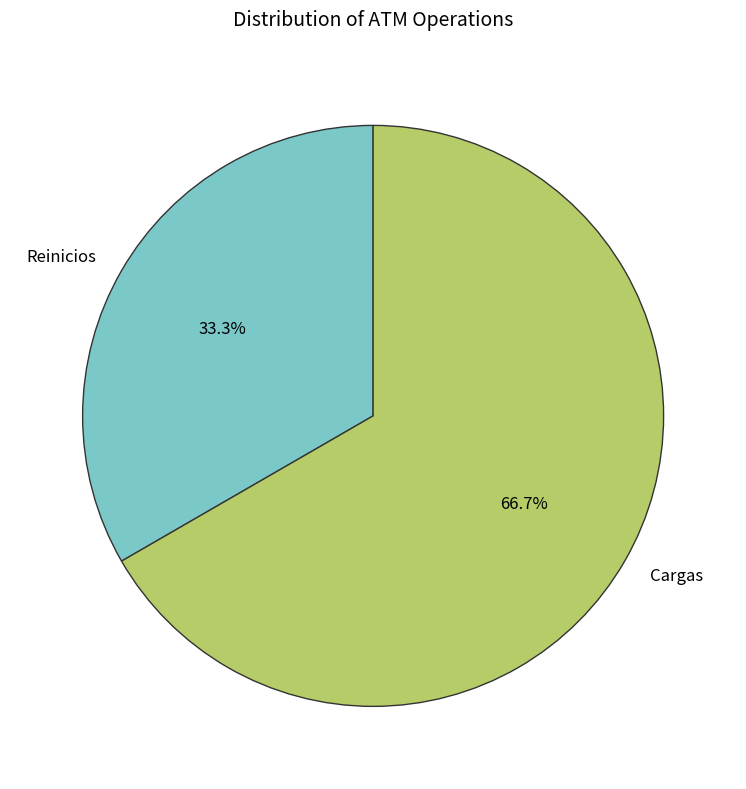

What is the ratio of the value at Cargas to the value at Reinicios?

2.0